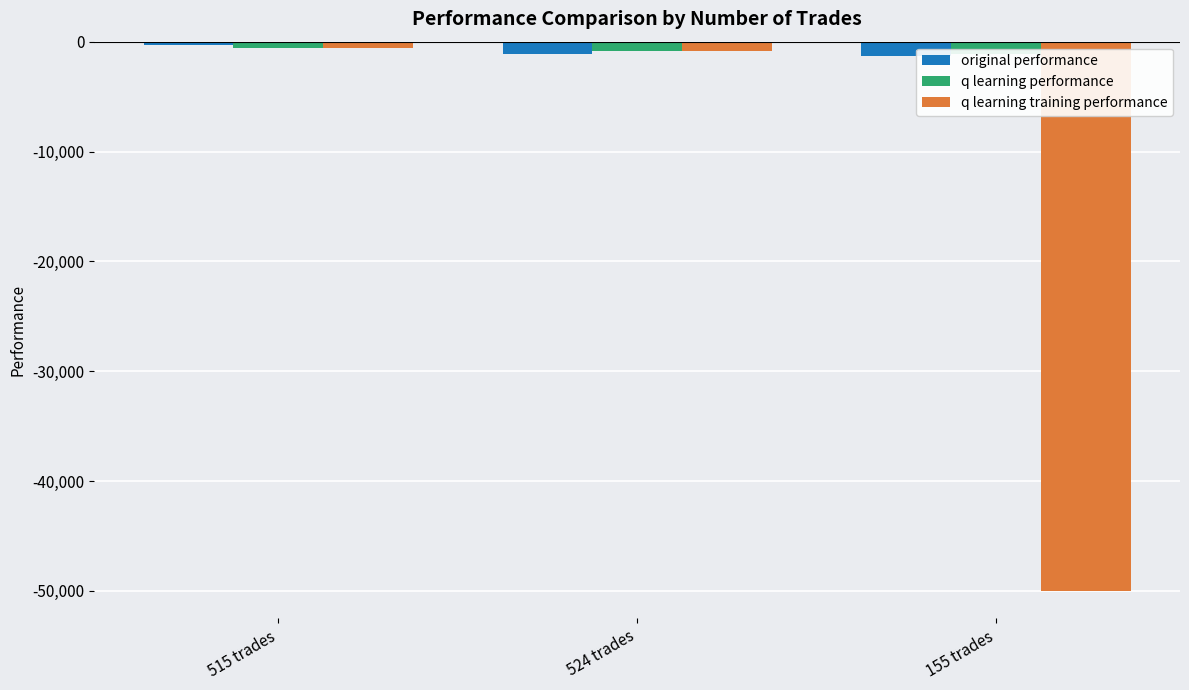

The value of q learning performance at 155 trades is -1693.2. True or false?

False